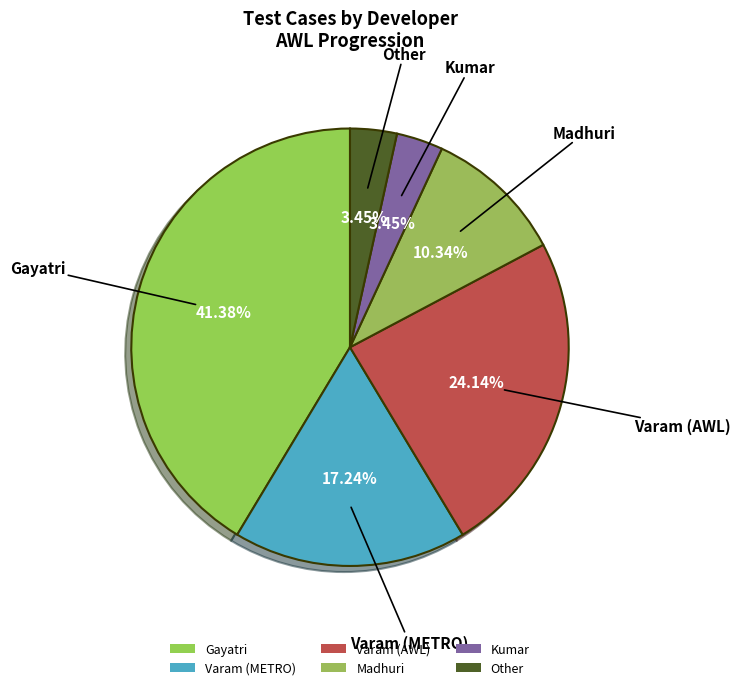

What is the total percentage of Madhuri and Gayatri?

51.7%